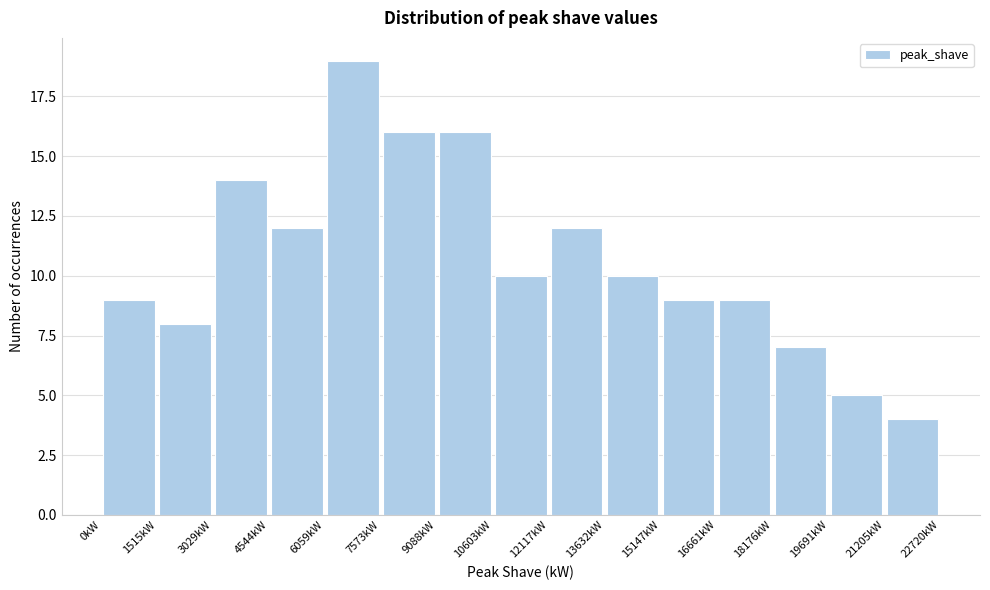

Reading left to right, list every bar in this chart as the range it spans on the x-axis followed by its height. Neither the bar edges nor the heights are printed on the chart, so give them approximately, as read against the axes.

0 to 1600: 9
1600 to 3000: 8
3000 to 4600: 14
4600 to 6000: 12
6000 to 7600: 19
7600 to 9000: 16
9000 to 10600: 16
10600 to 12200: 10
12200 to 13600: 12
13600 to 15200: 10
15200 to 16600: 9
16600 to 18200: 9
18200 to 19600: 7
19600 to 21200: 5
21200 to 22800: 4